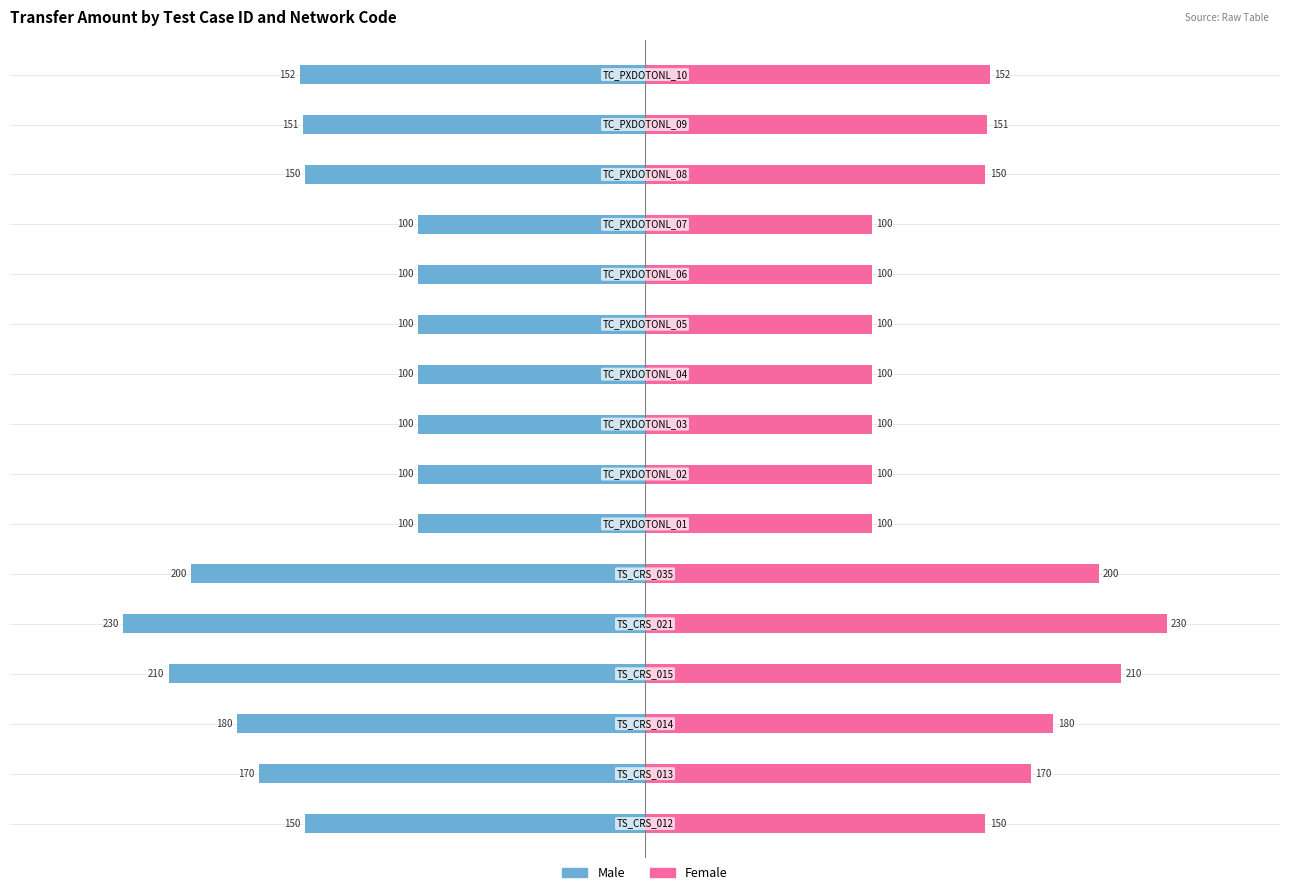

Reading left to right, transcribe all the data shown in this chart.

Male: -150	-170	-180	-210	-230	-200	-100	-100	-100	-100	-100	-100	-100	-150	-151	-152
Female: 150	170	180	210	230	200	100	100	100	100	100	100	100	150	151	152